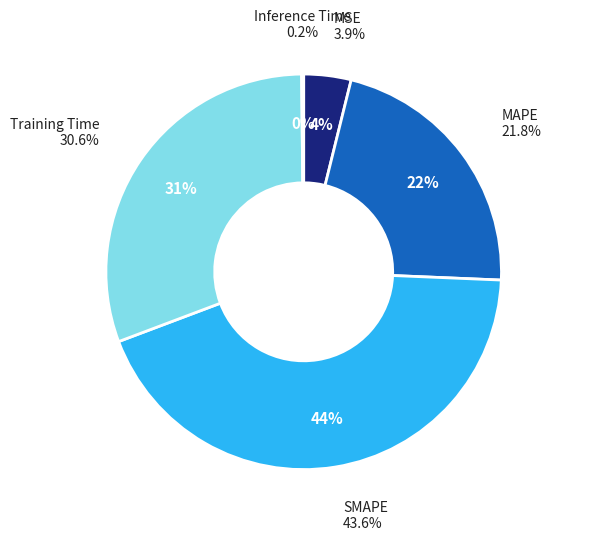

What portion of the pie excludes MAPE?

78.2%